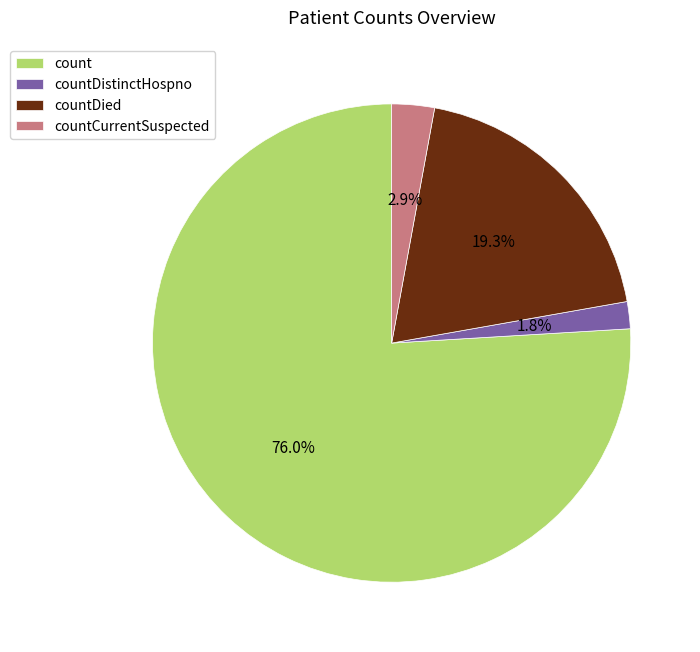

How many segments does this pie chart have?

4